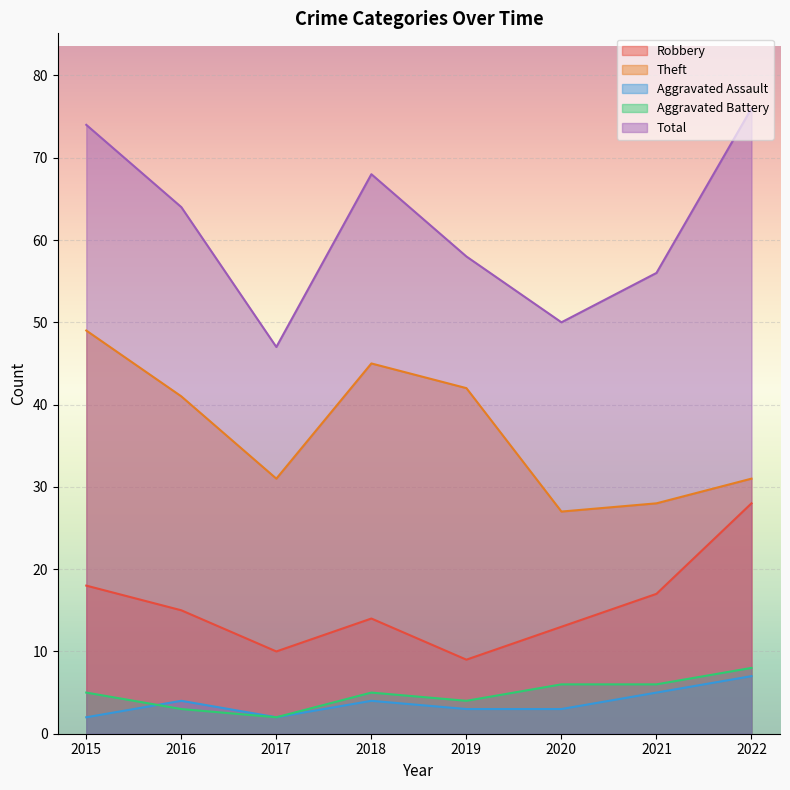

In Theft, how many points are higher than both neighbors (excluding endpoints)?

1